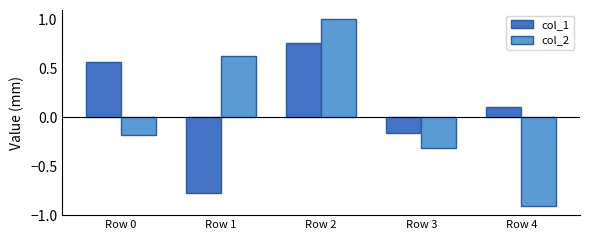

Are the bars horizontal?

No